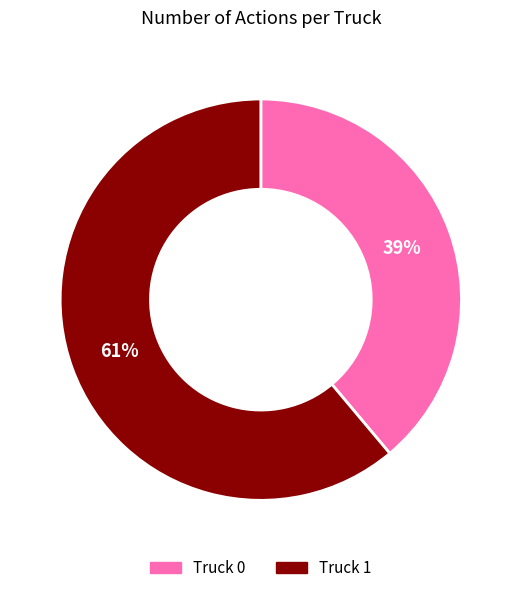

To the nearest percent, what is the difference between the largest and smallest slice percentages?

22%